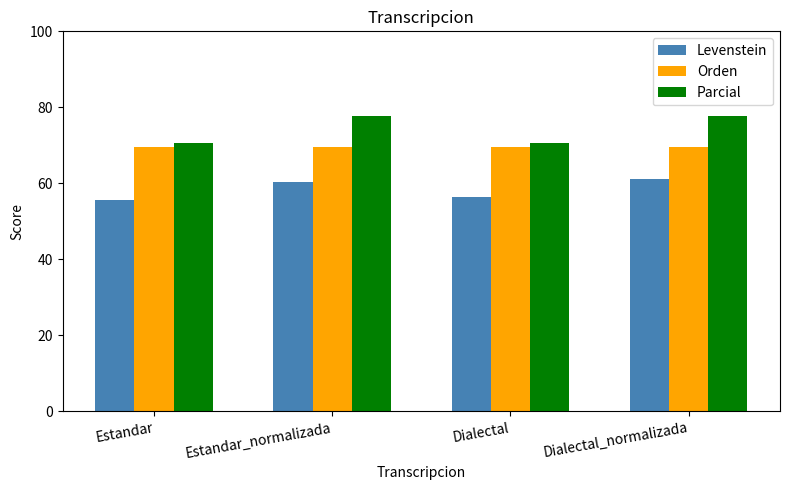

What is the difference between the highest and lowest values at Dialectal_normalizada?

16.4